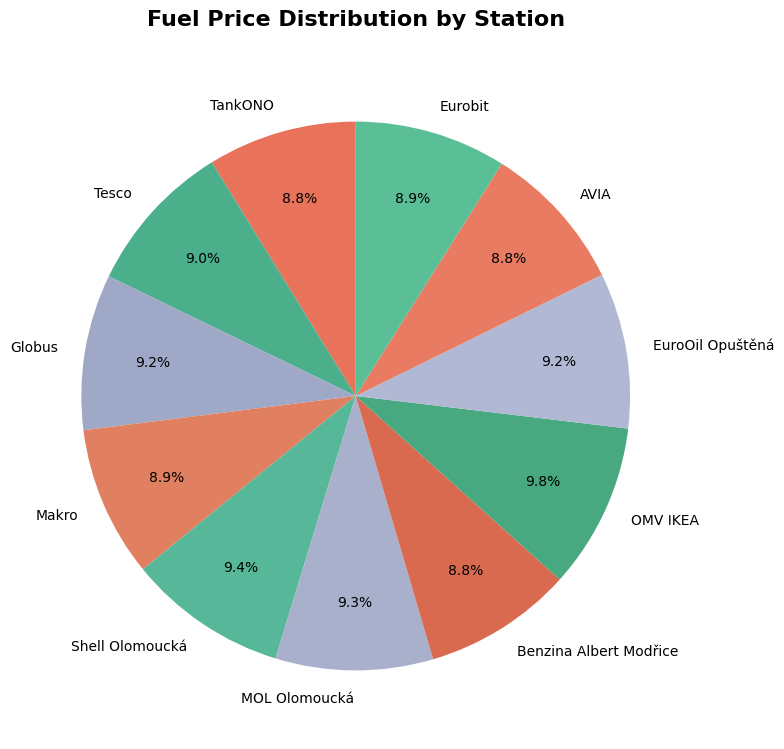

To the nearest percent, what is the difference between the largest and smallest slice percentages?

1%